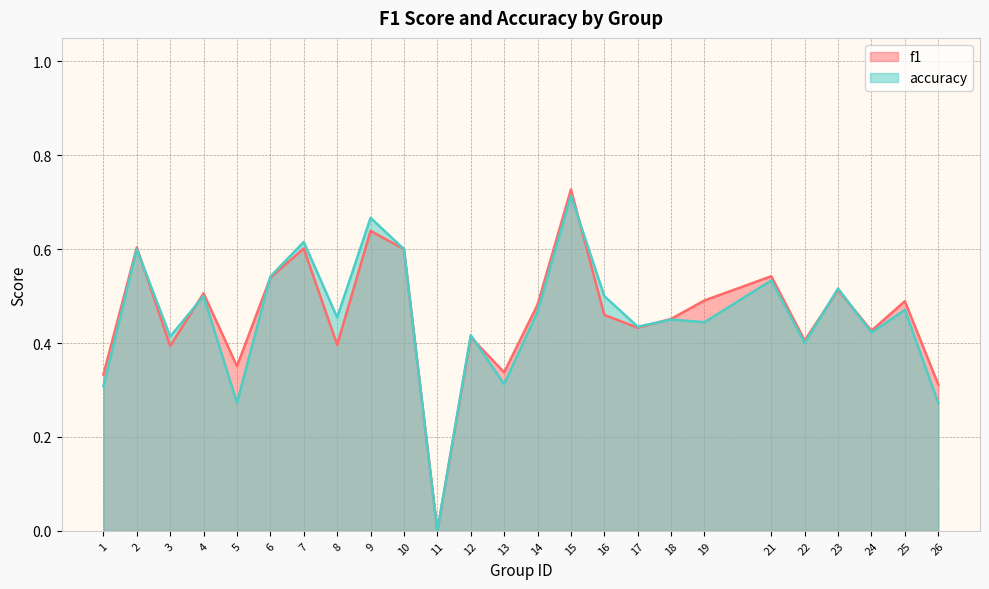

Reading left to right, extract all data points from this chart.

f1: 0.3	0.6	0.4	0.5	0.4	0.5	0.6	0.4	0.6	0.6	0.0	0.4	0.3	0.5	0.7	0.5	0.4	0.5	0.5	0.5	0.4	0.5	0.4	0.5	0.3
accuracy: 0.3	0.6	0.4	0.5	0.3	0.5	0.6	0.5	0.7	0.6	0.0	0.4	0.3	0.5	0.7	0.5	0.4	0.5	0.4	0.5	0.4	0.5	0.4	0.5	0.3